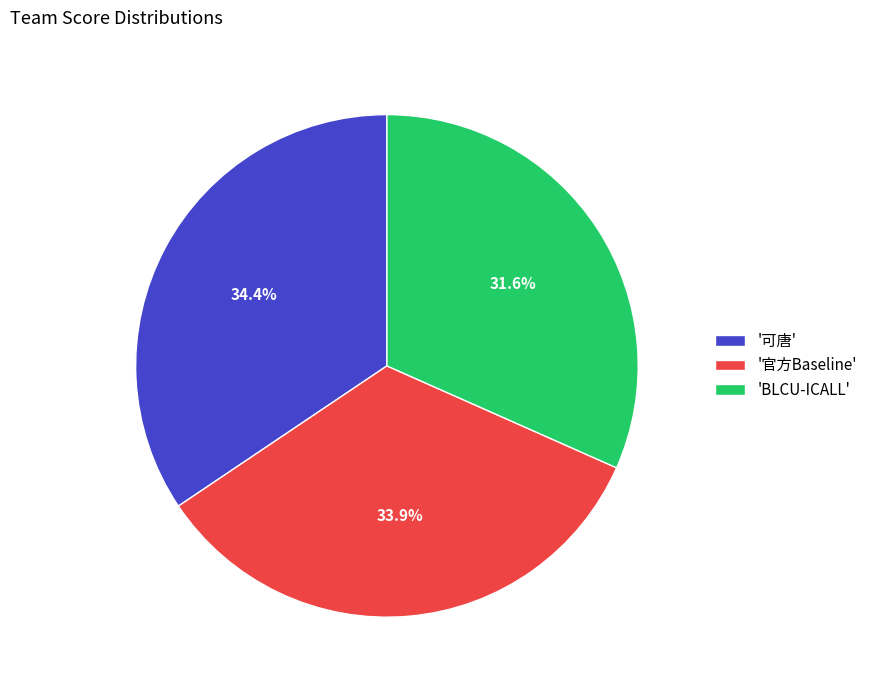

Approximately how many times larger is the value at '可唐' compared to 'BLCU-ICALL'?

1.1